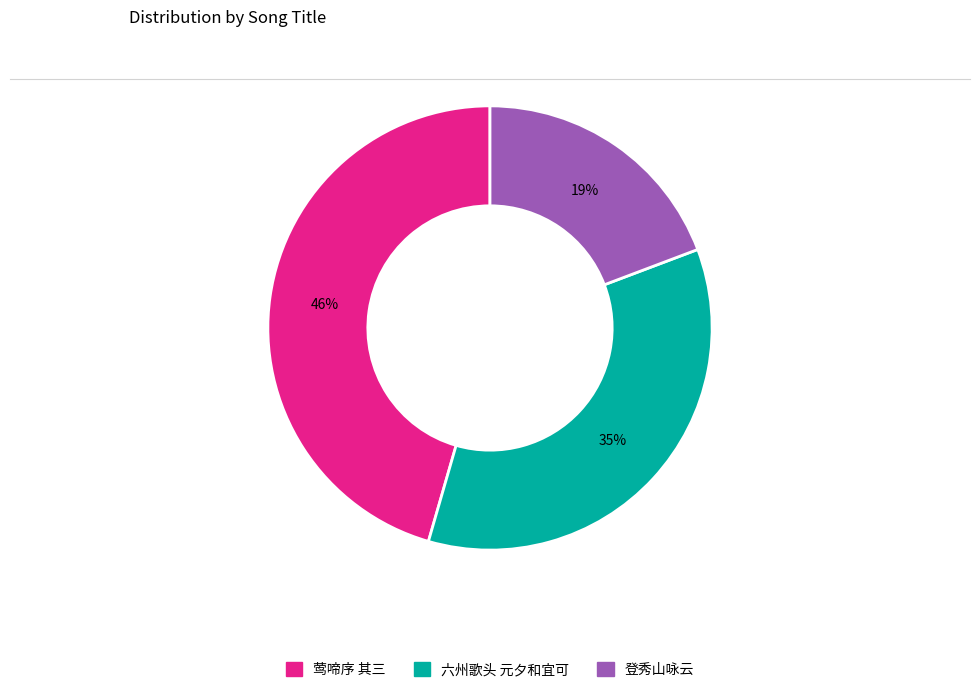

To the nearest percent, what is the average slice percentage?

33%